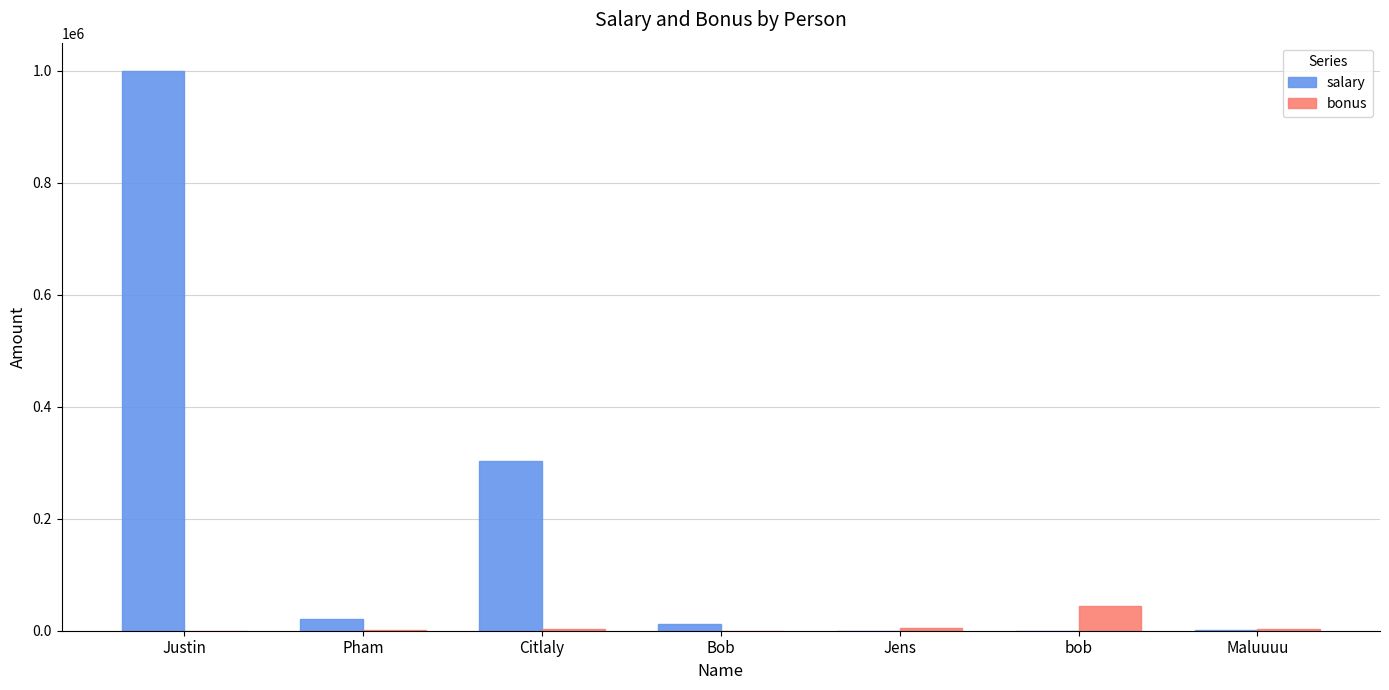

What is the sum of all bonus values?

55445